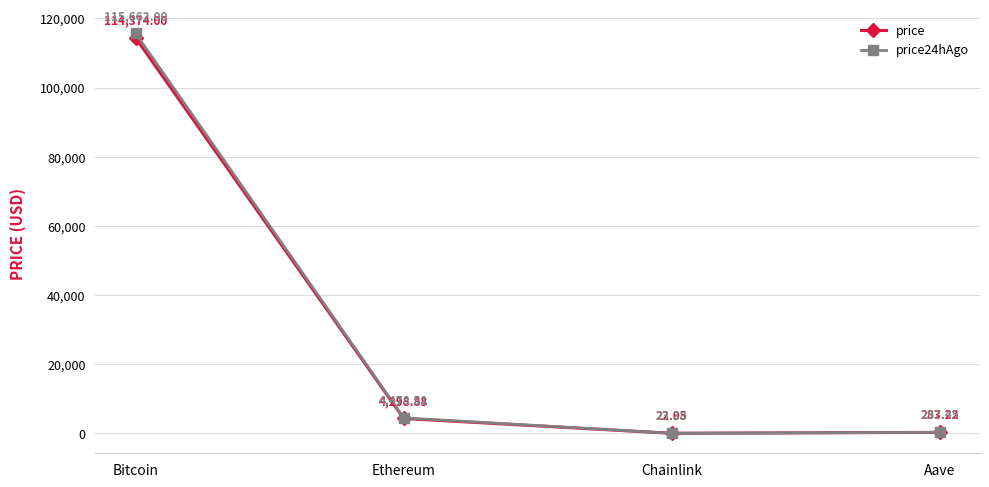

At which category does the chart reach its peak across all series?

Bitcoin